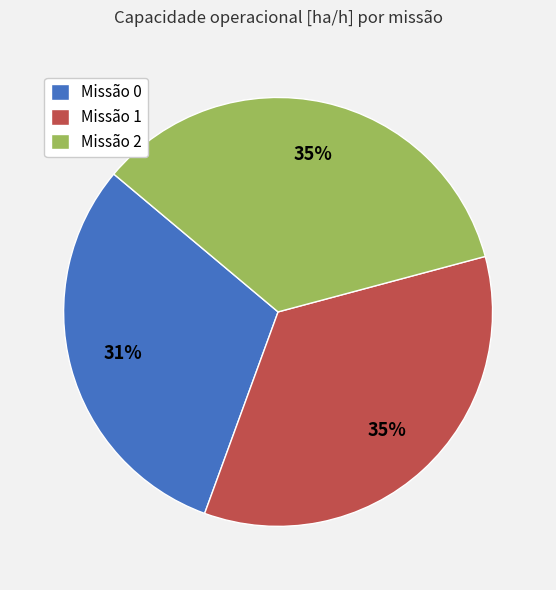

Is there a majority slice in this chart?

No